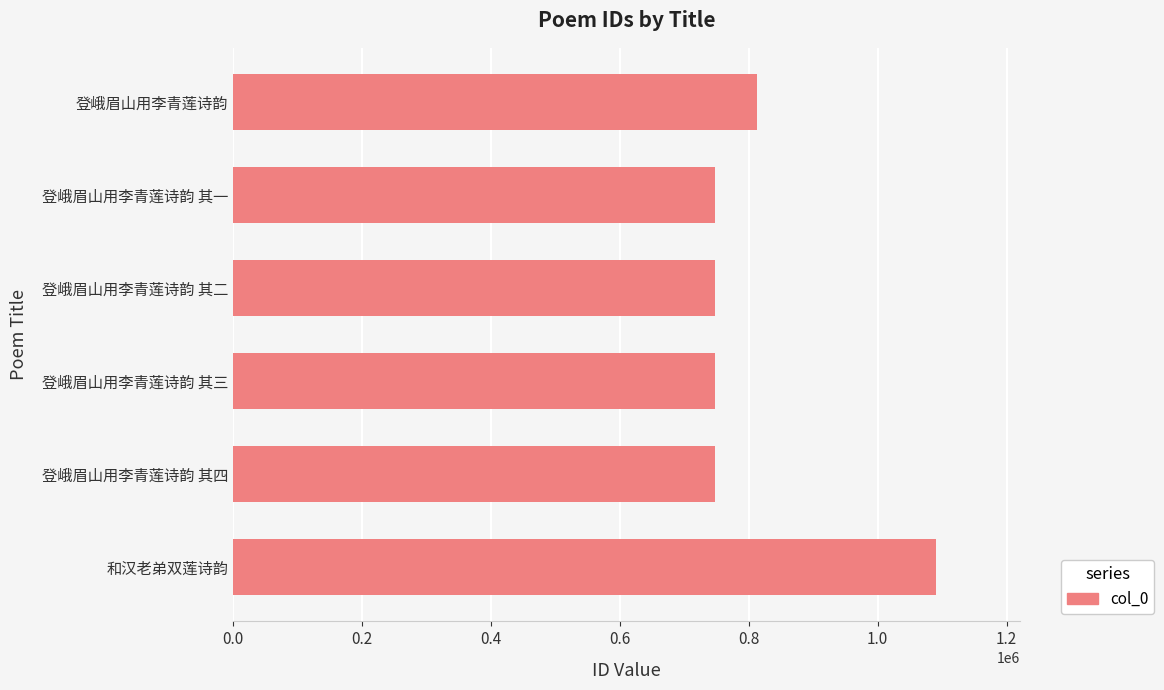

What is the change in value from 登峨眉山用李青莲诗韵 其四 to 登峨眉山用李青莲诗韵?

+65603